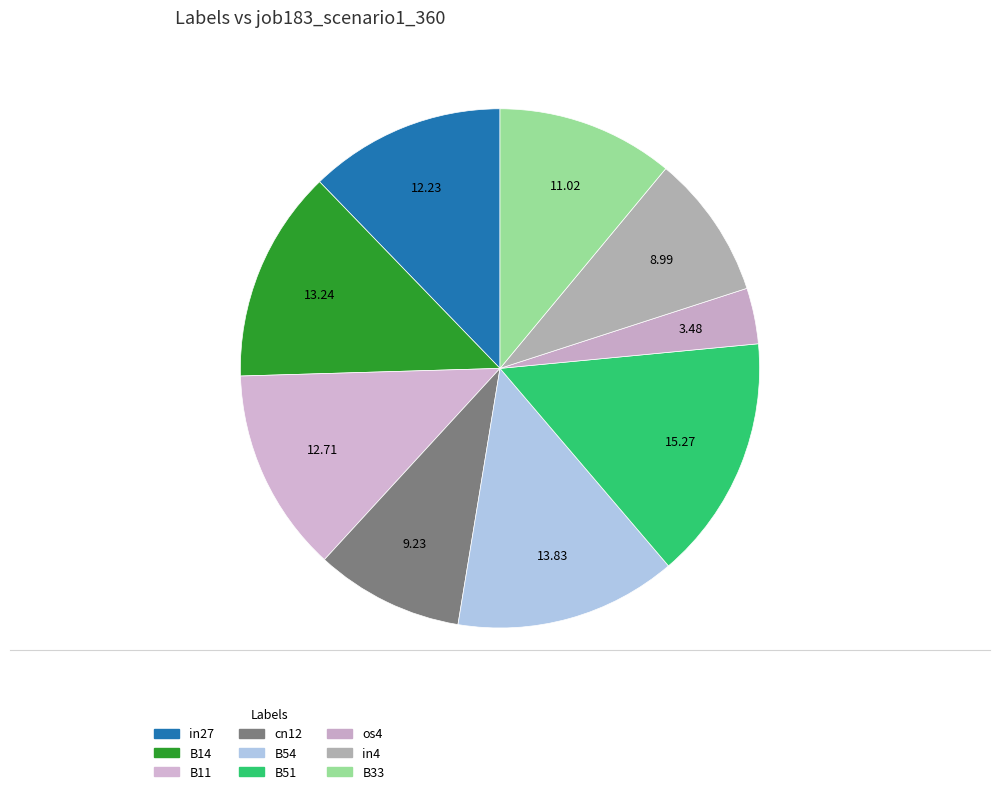

Rank the categories by value from highest to lowest.

B51, B54, B14, B11, in27, B33, cn12, in4, os4